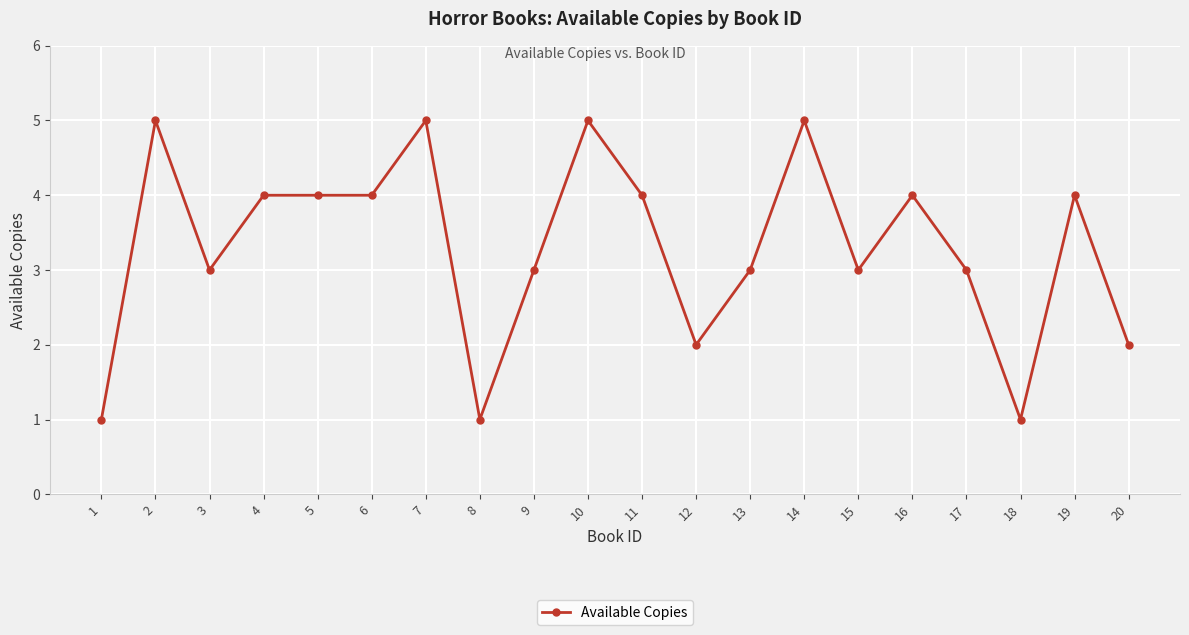

What is the sum of all values?

66